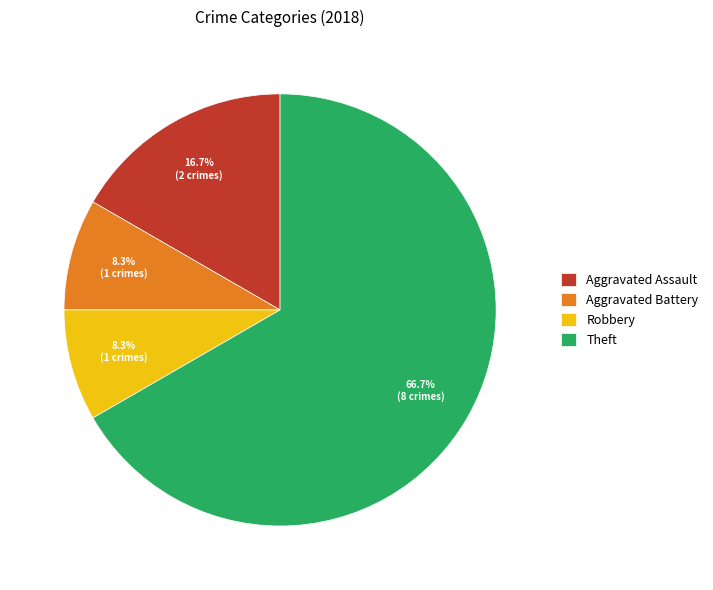

To the nearest percent, what is the average slice percentage?

25%